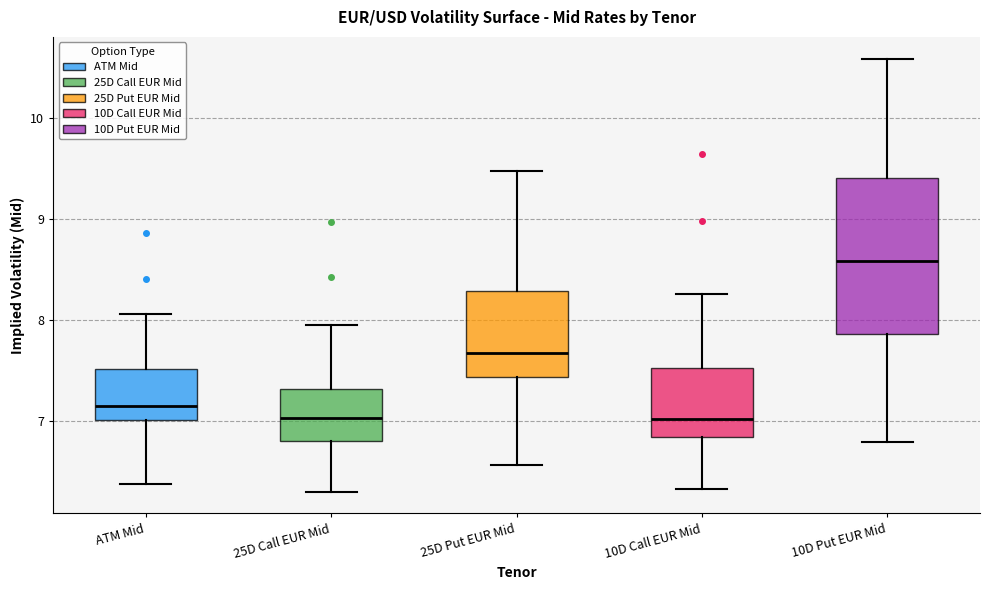

Reading left to right, transcribe this box plot: for each box, give where its median line is, the range the box spans, and where its two whiskers end, as read against the y-axis. The values are not printed on the chart, so give them approximately, as read against the axis.

ATM Mid: median 7.1, box 7.0 to 7.5, whiskers 6.4 to 8.1
25D Call EUR Mid: median 7.0, box 6.8 to 7.3, whiskers 6.3 to 8.0
25D Put EUR Mid: median 7.7, box 7.4 to 8.3, whiskers 6.6 to 9.5
10D Call EUR Mid: median 7.0, box 6.8 to 7.5, whiskers 6.3 to 8.3
10D Put EUR Mid: median 8.6, box 7.9 to 9.4, whiskers 6.8 to 10.6